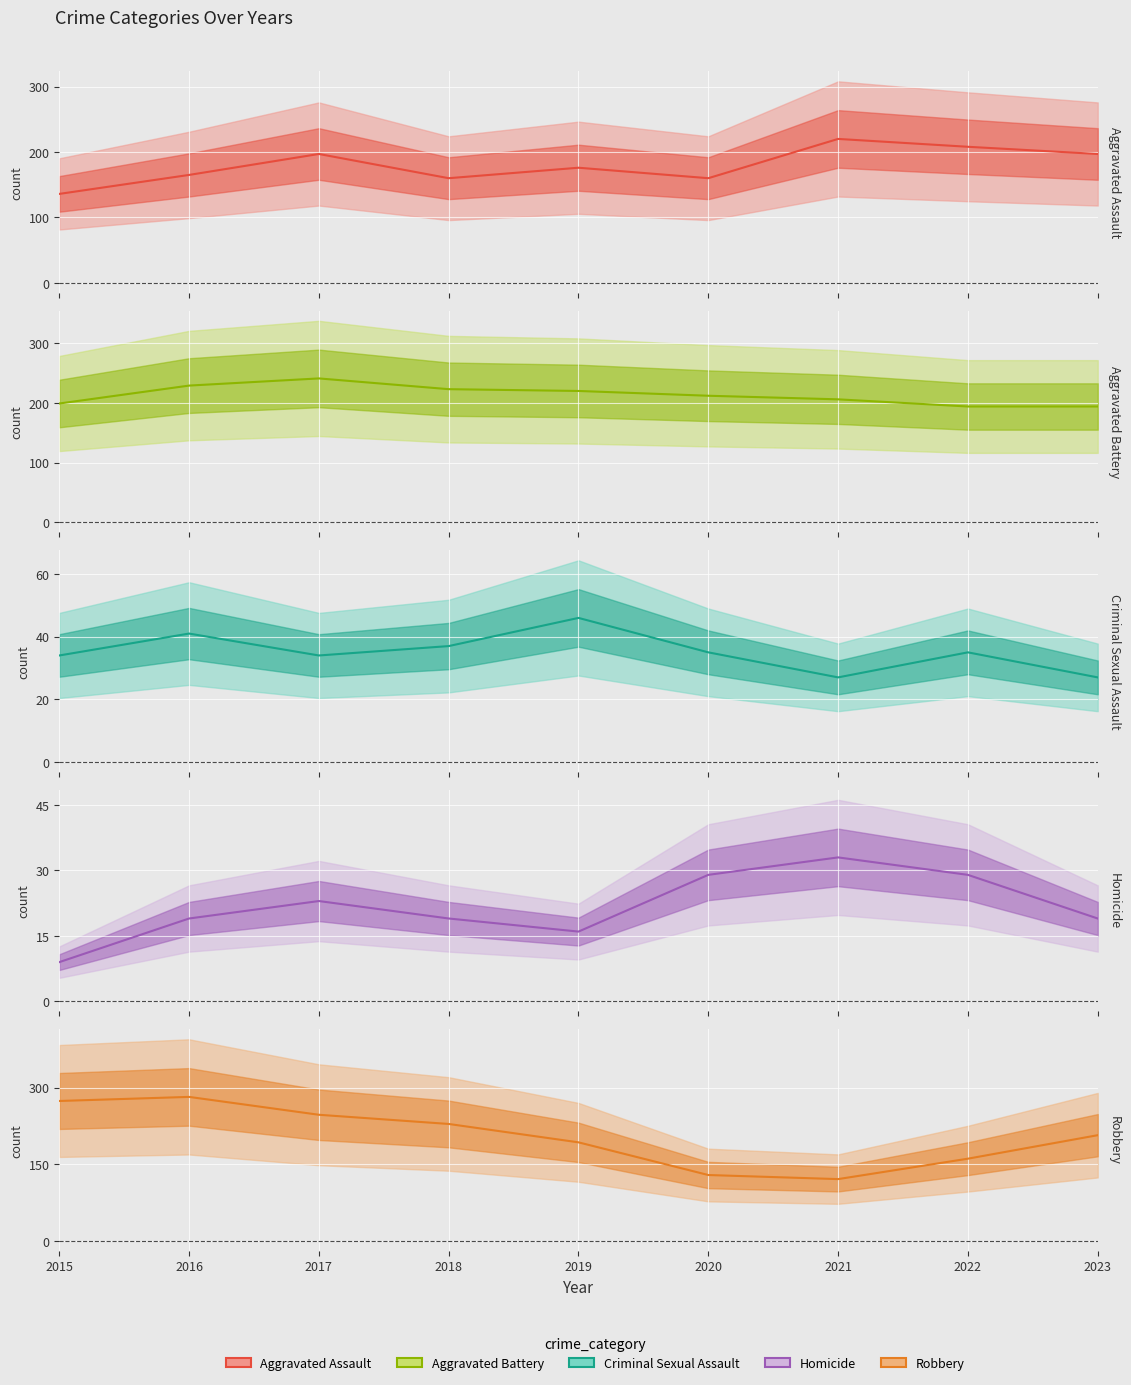

How many intersections are there between Robbery and Aggravated Battery?

2